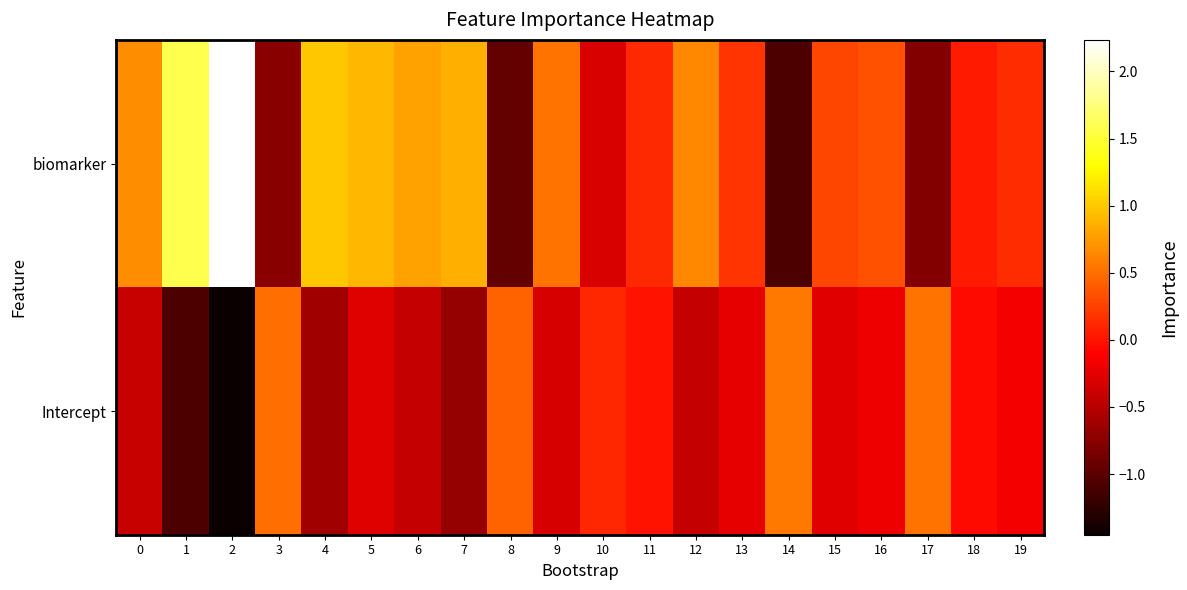

Between 7 and 14, which is larger?

7